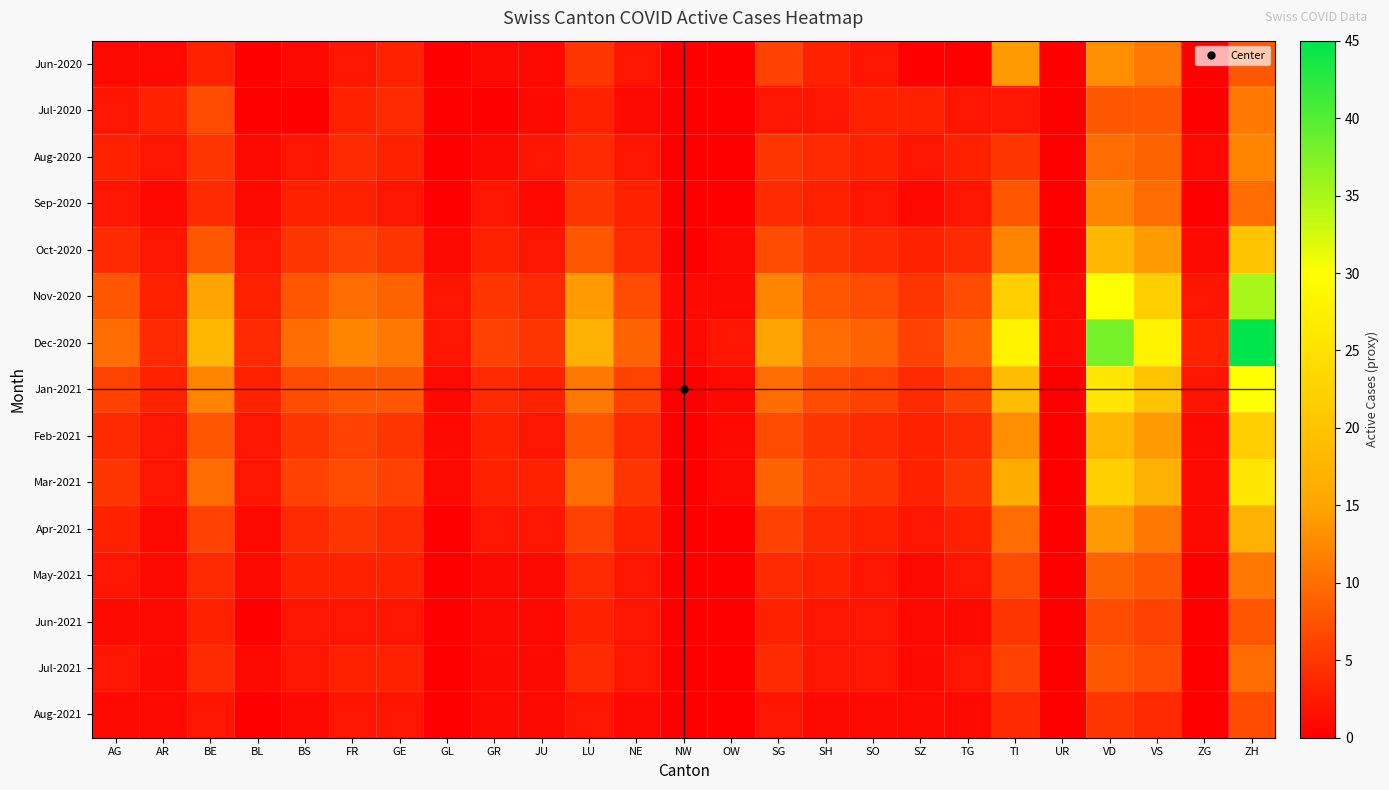

Which has a higher value, SZ or GL?

SZ